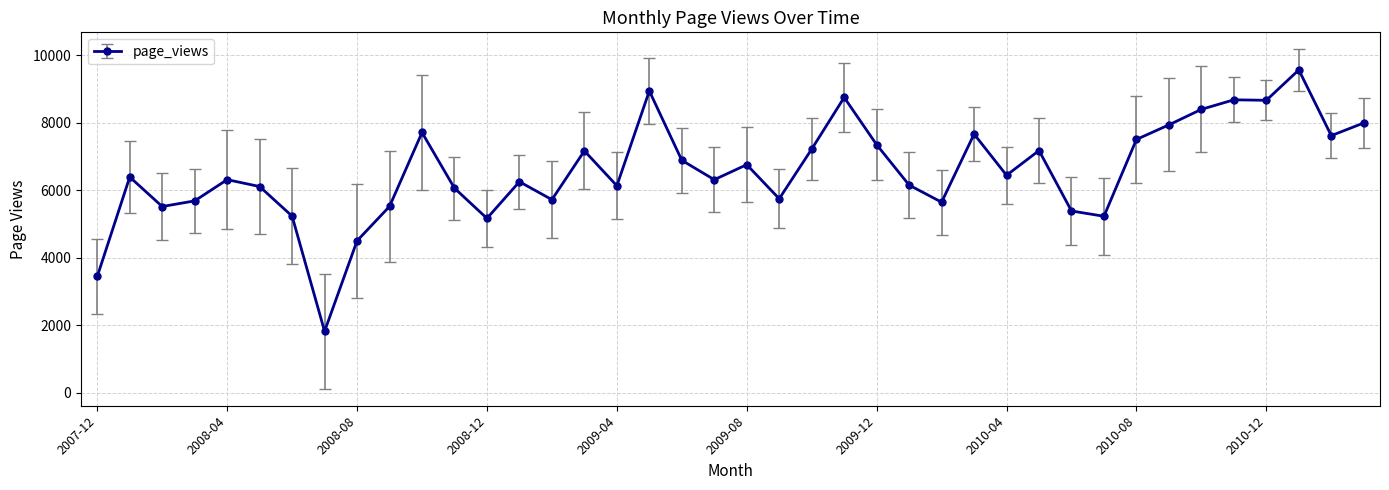

What is the difference between the second highest and second lowest values?

5496